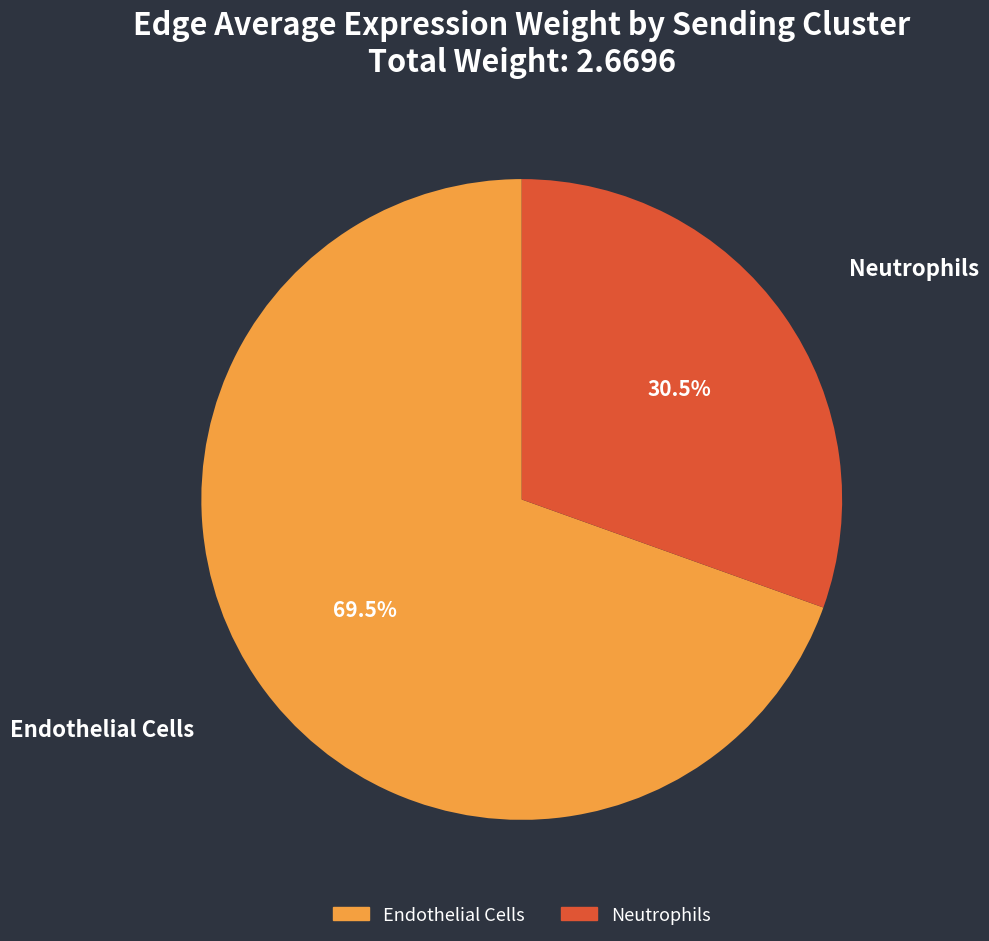

Between Endothelial Cells and Neutrophils, which is larger?

Endothelial Cells